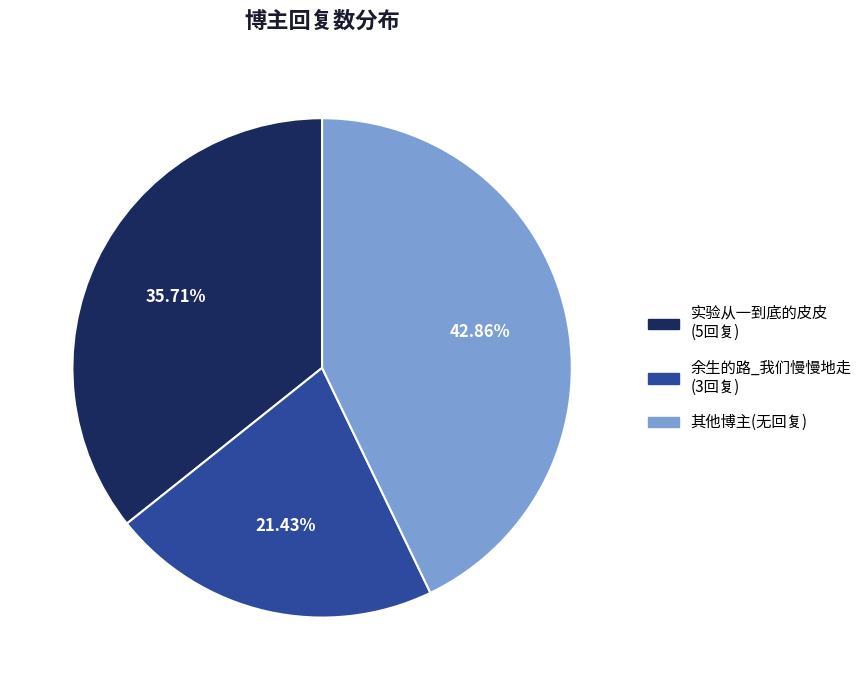

How many slices are in this pie chart?

3